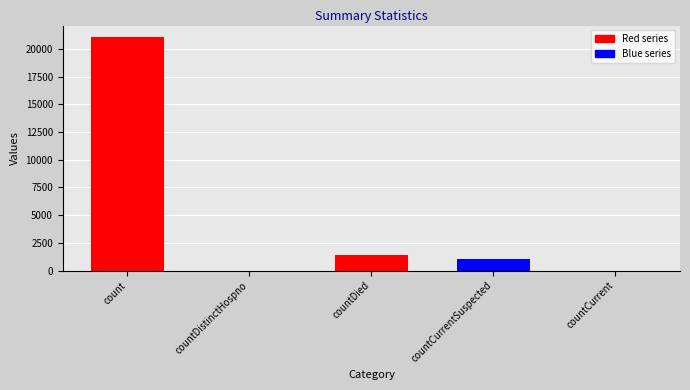

What is the difference between the second highest and minimum values?

1405